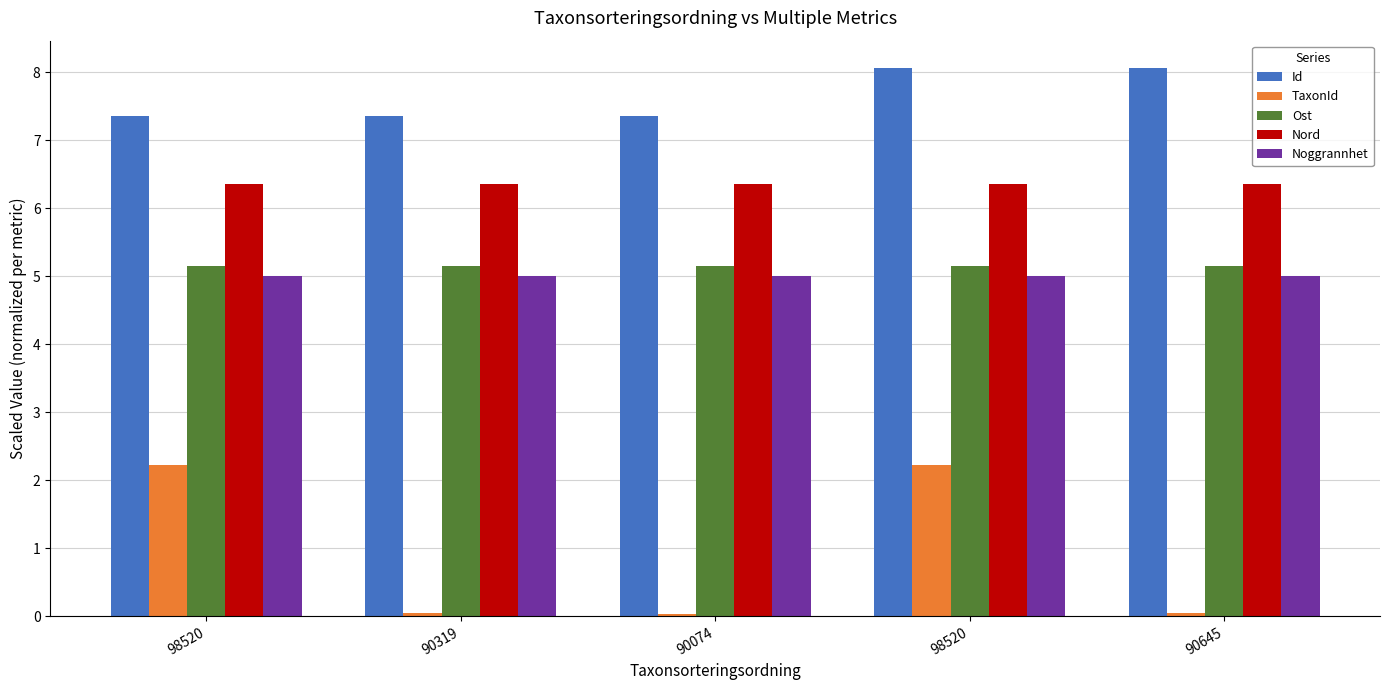

Reading right to left, list all the values displayed in this chart.

Id: 90645=8.1	98520=8.1	90074=7.4	90319=7.4	98520=7.4
TaxonId: 90645=0.0	98520=2.2	90074=0.0	90319=0.0	98520=2.2
Ost: 90645=5.2	98520=5.2	90074=5.2	90319=5.2	98520=5.2
Nord: 90645=6.4	98520=6.4	90074=6.4	90319=6.4	98520=6.4
Noggrannhet: 90645=5.0	98520=5.0	90074=5.0	90319=5.0	98520=5.0